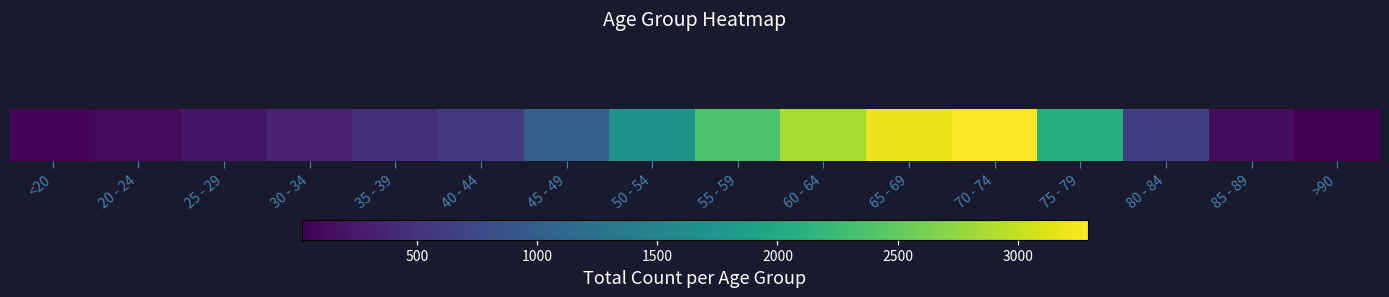

Reading right to left, extract all data points from this chart.

24	130	640	2068	3290	3199	2859	2371	1689	1015	584	449	349	209	124	70